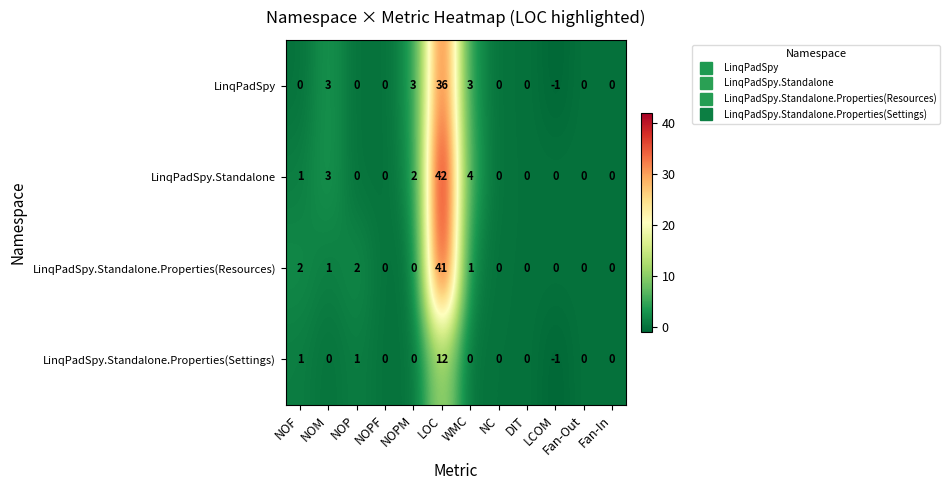

At which label does LinqPadSpy.Standalone.Properties(Settings) reach its peak?

LOC